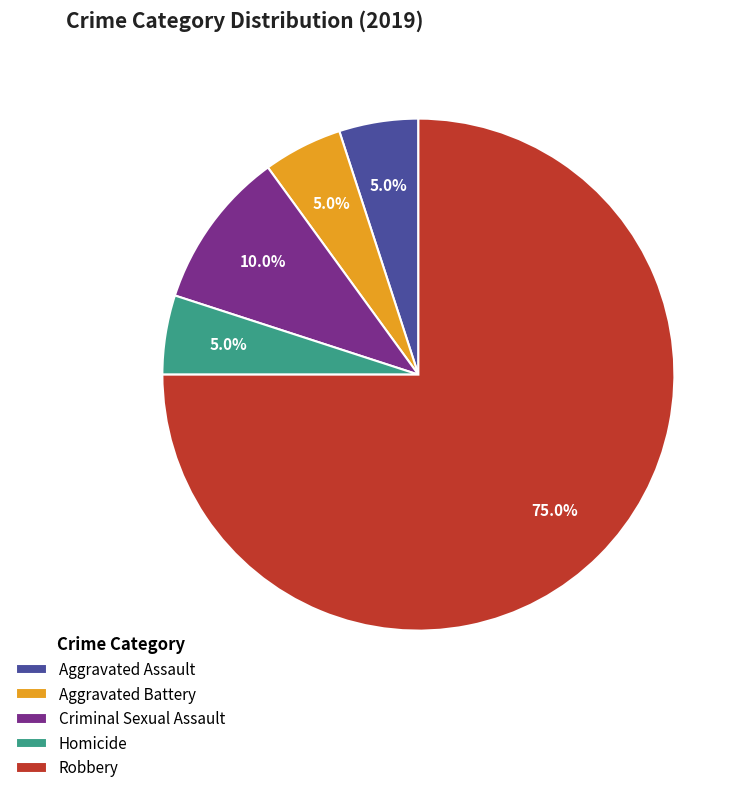

What is the ratio of the value at Aggravated Battery to the value at Aggravated Assault?

1.0